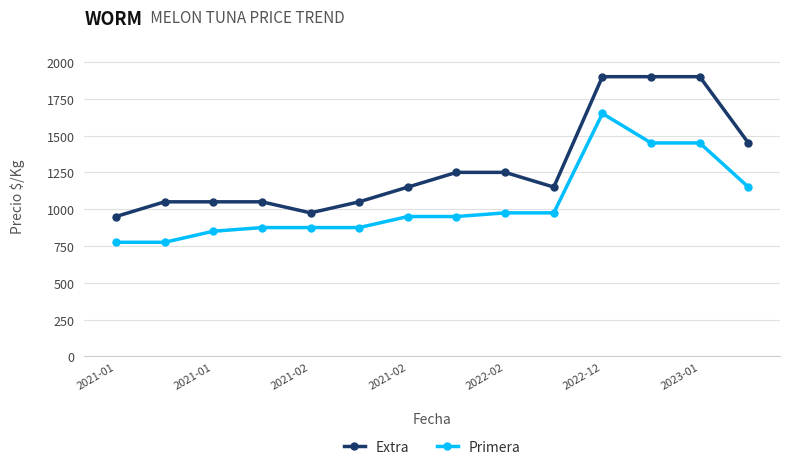

List the series in order of their peak value, highest first.

Extra, Primera